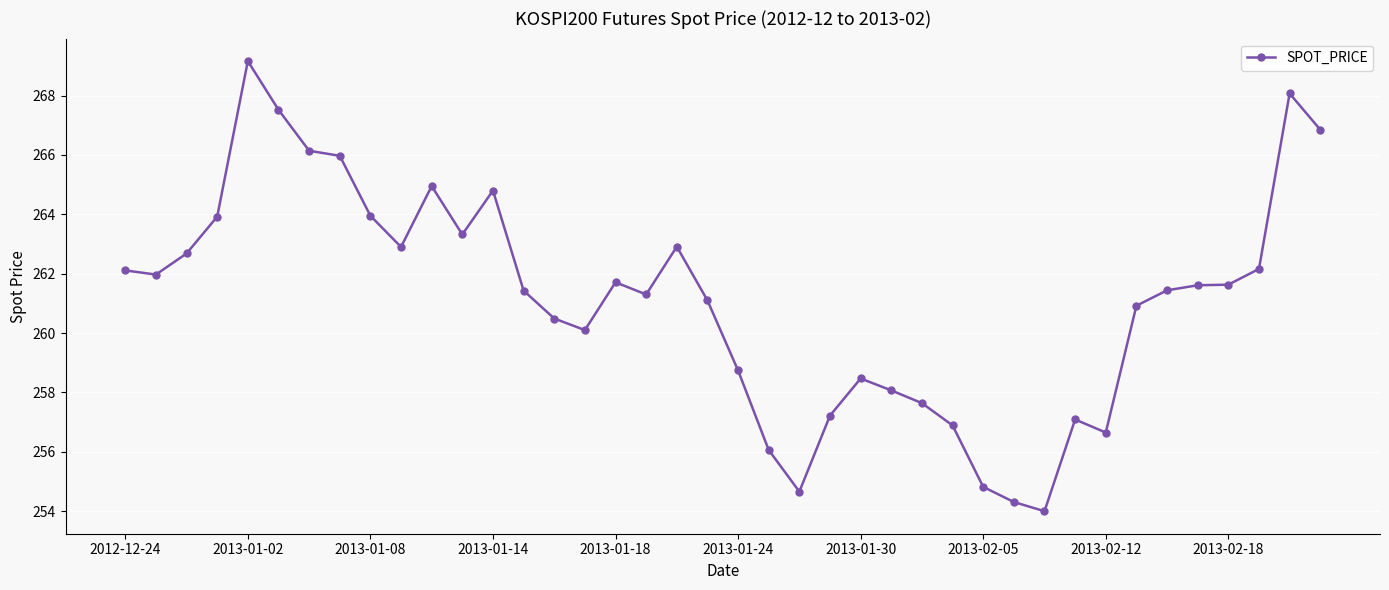

How many categories are shown in the chart?

40